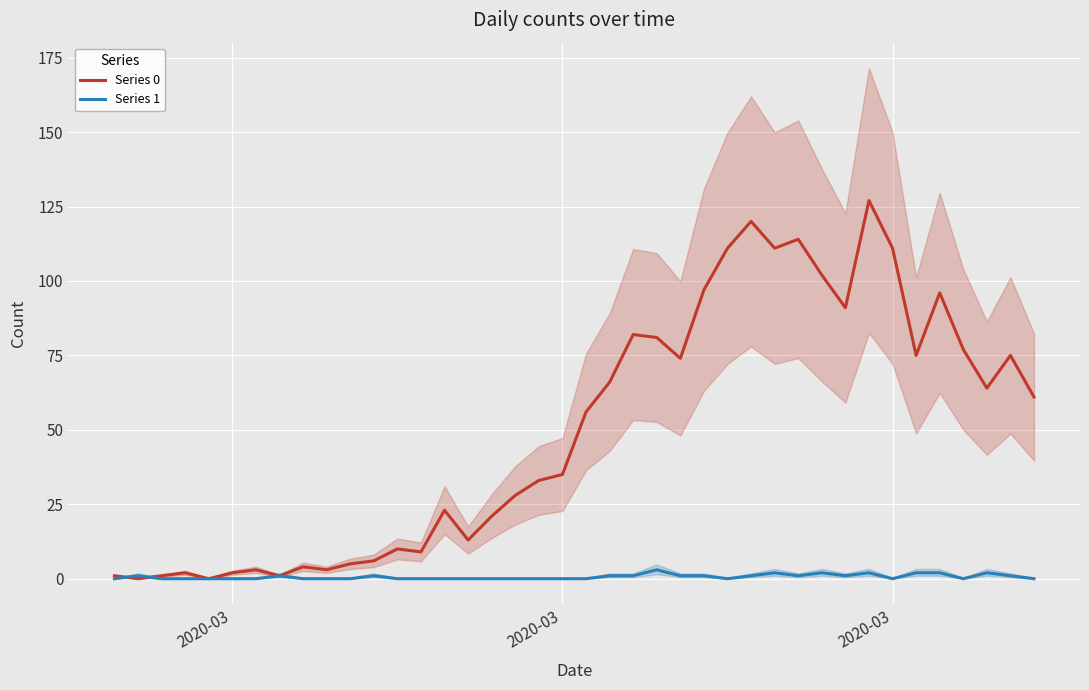

How many lines are shown in the chart?

2